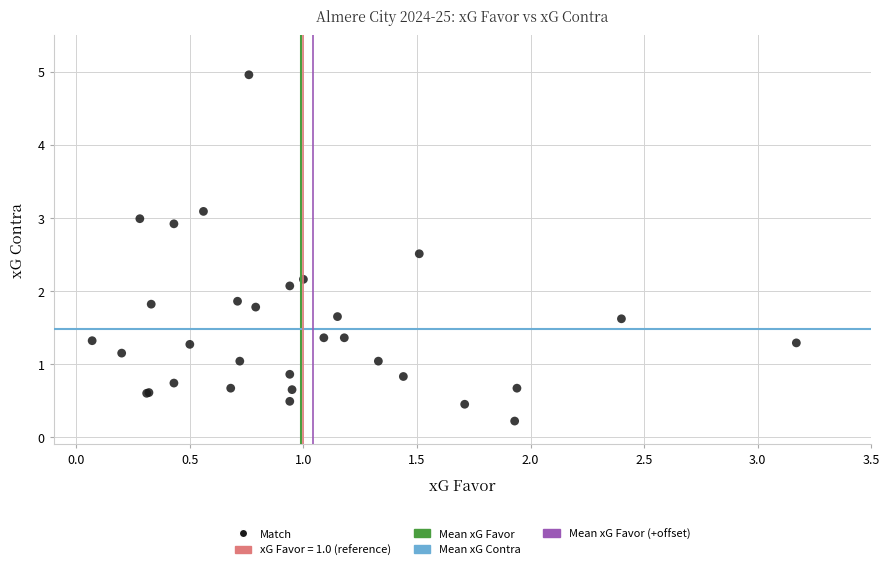

What Y value in the scatter plot is closest to 2?

2.1